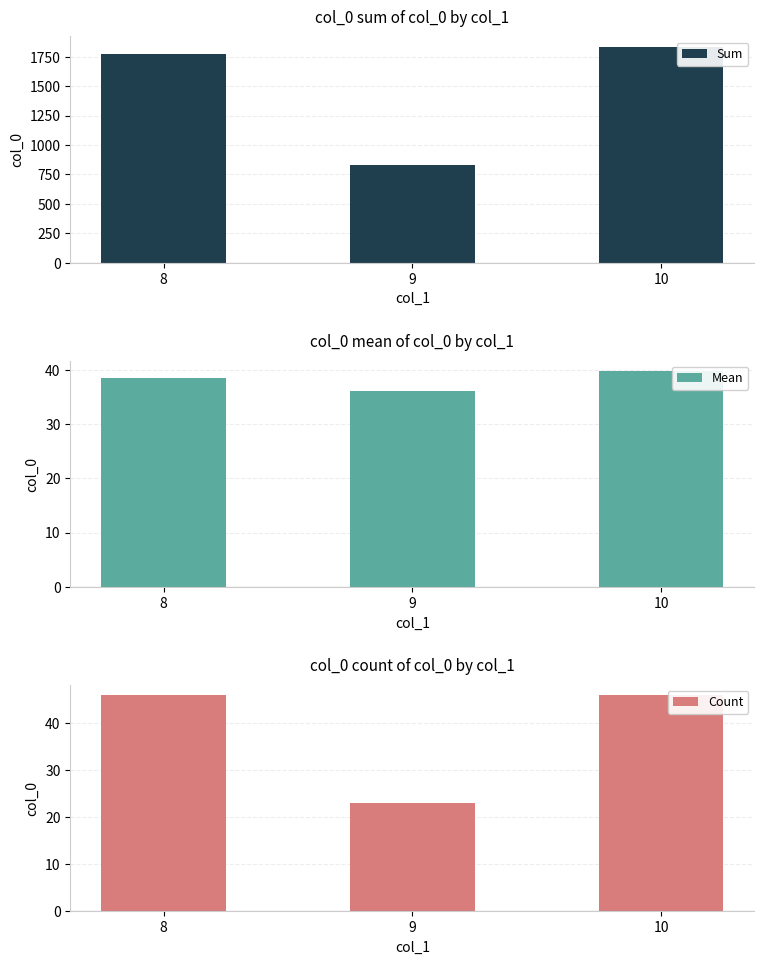

How many values in the Sum series exceed 1771?

1